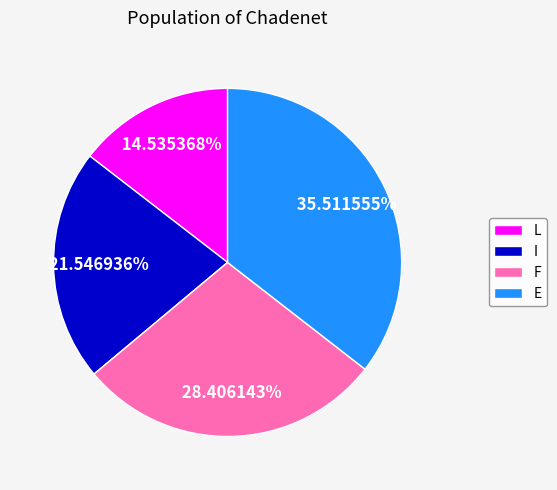

To the nearest percent, what percentage of the pie is I?

22%